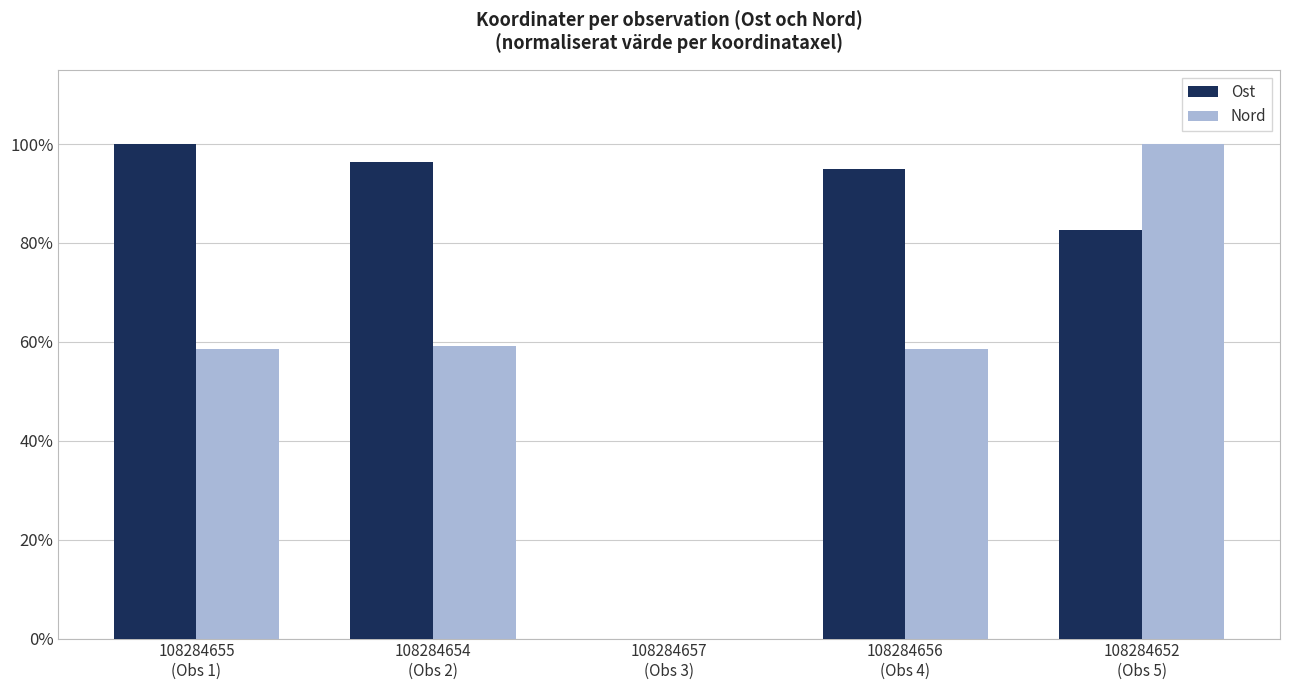

What are all the series names shown in the legend?

Ost, Nord